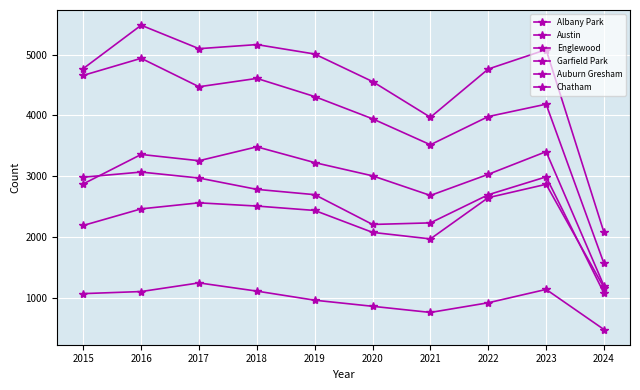

The Garfield Park series shows 2032 at 2016. True or false?

False